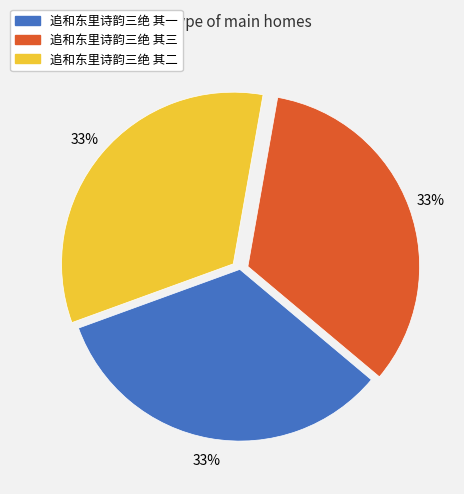

How many slices are in this pie chart?

3